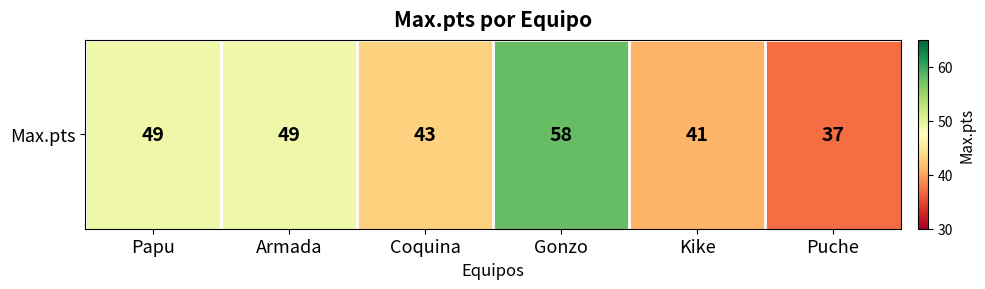

Where does the data first go above 49?

Gonzo